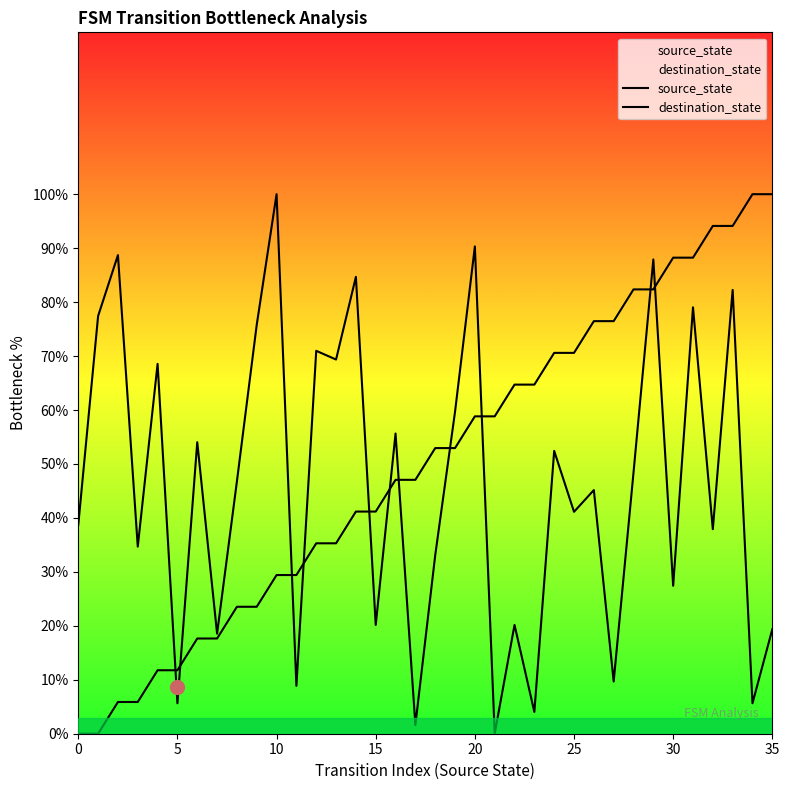

The destination_state series shows 9.1 at 34. True or false?

False